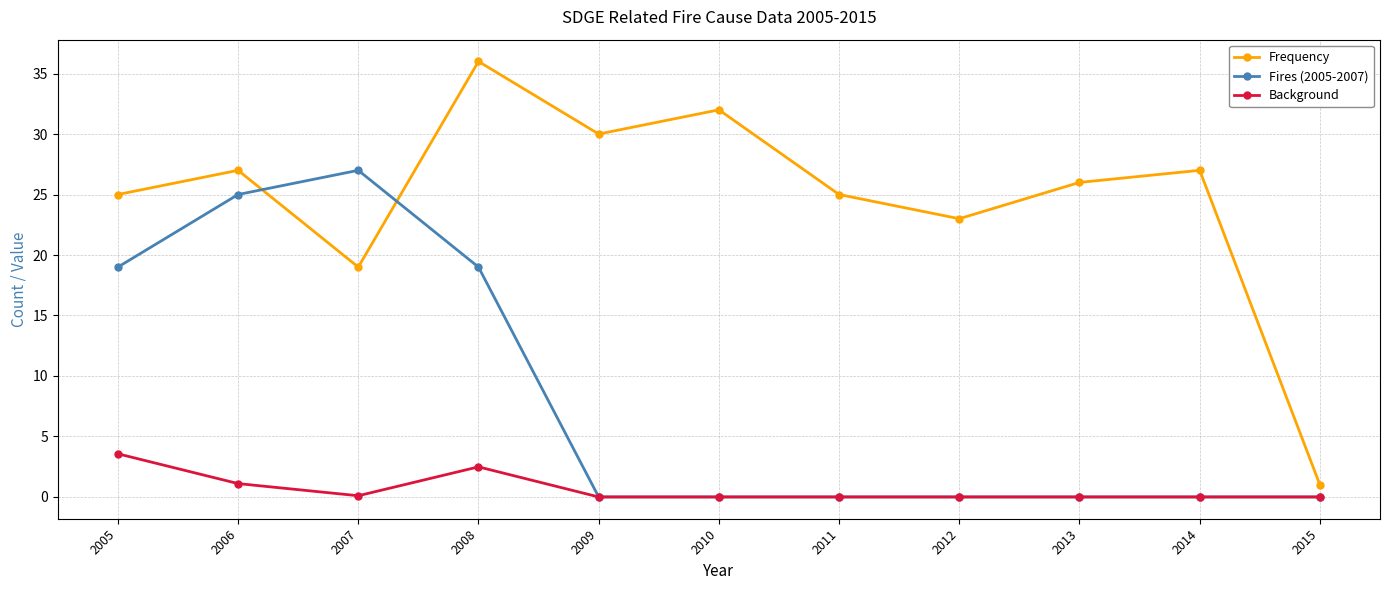

True or false: Frequency and Background cross at least once.

False